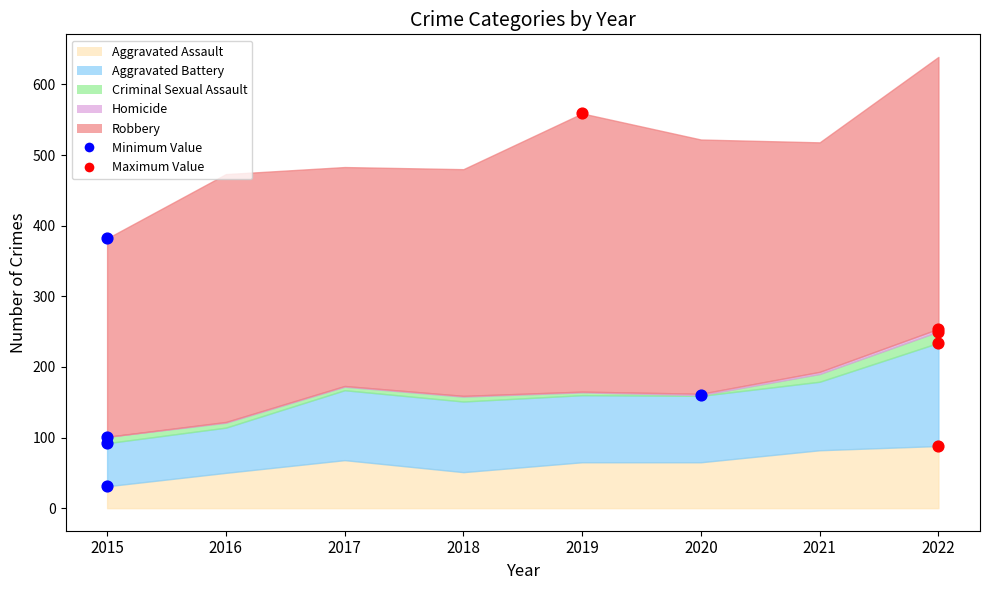

Is the value of Homicide at 2022 greater than the value of Robbery at 2016?

No